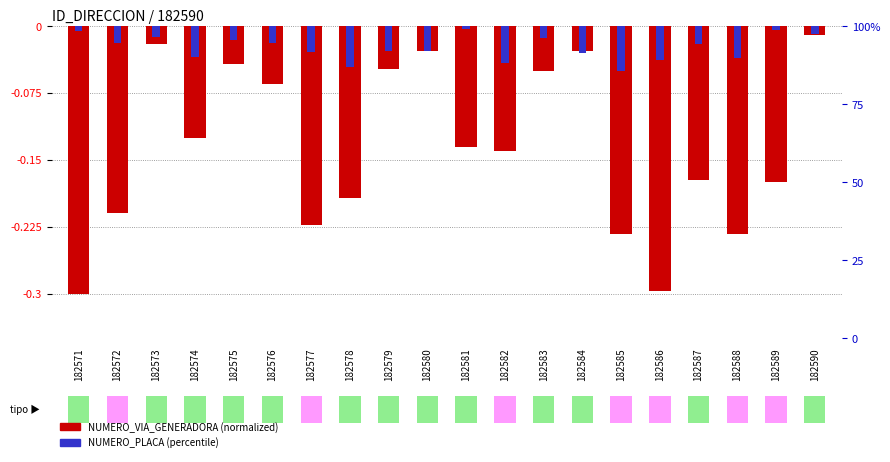

What is the difference between the maximum and minimum values in the NUMERO_VIA_GENERADORA (normalized) series?

0.3